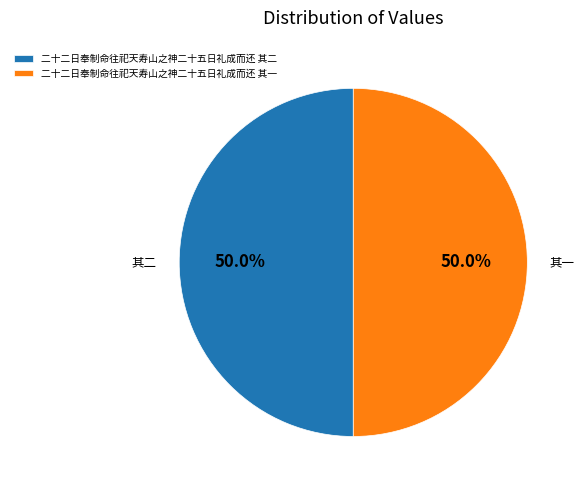

What is the ratio of the value at 二十二日奉制命往祀天寿山之神二十五日礼成而还 其一 to the value at 二十二日奉制命往祀天寿山之神二十五日礼成而还 其二?

1.0